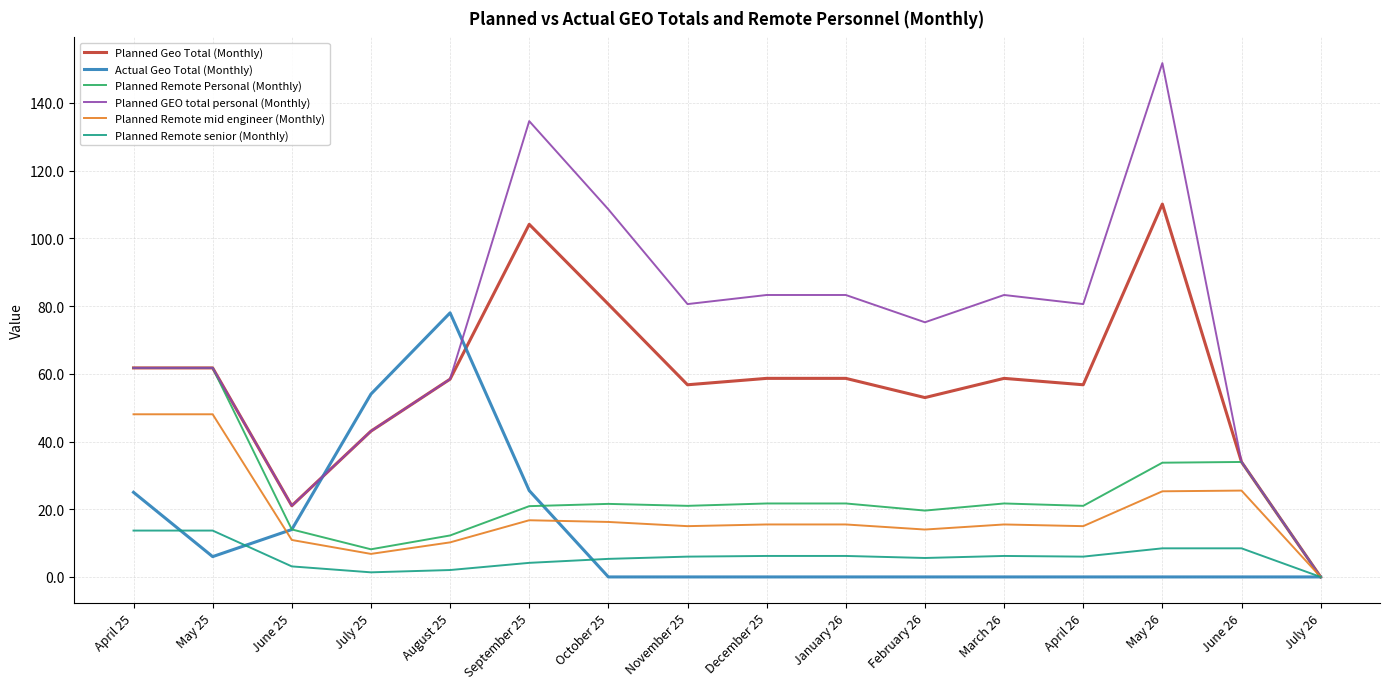

What is the greatest value displayed?

151.8